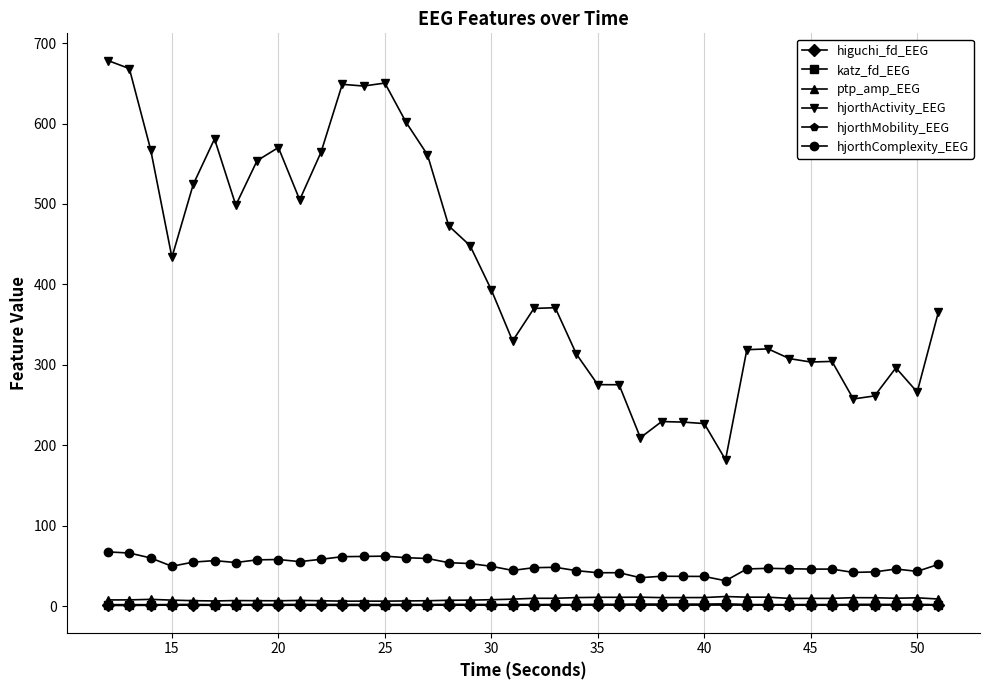

True or false: hjorthComplexity_EEG and higuchi_fd_EEG cross at least once.

False